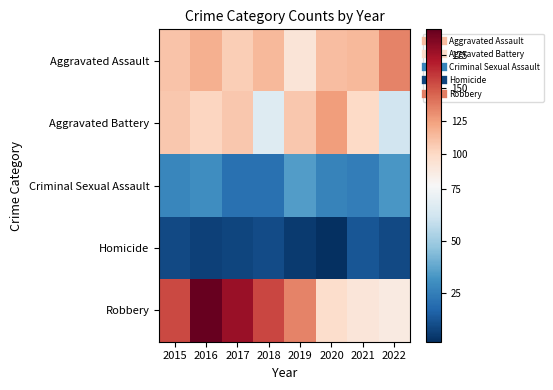

Reading right to left, extract all data points from this chart.

Aggravated Assault: 2022=135	2021=115	2020=113	2019=92	2018=115	2017=105	2016=118	2015=110
Aggravated Battery: 2022=62	2021=100	2020=126	2019=108	2018=67	2017=108	2016=102	2015=108
Criminal Sexual Assault: 2022=33	2021=25	2020=27	2019=35	2018=21	2017=21	2016=30	2015=28
Homicide: 2022=9	2021=13	2020=2	2019=5	2018=10	2017=8	2016=7	2015=9
Robbery: 2022=87	2021=91	2020=97	2019=135	2018=155	2017=178	2016=194	2015=154